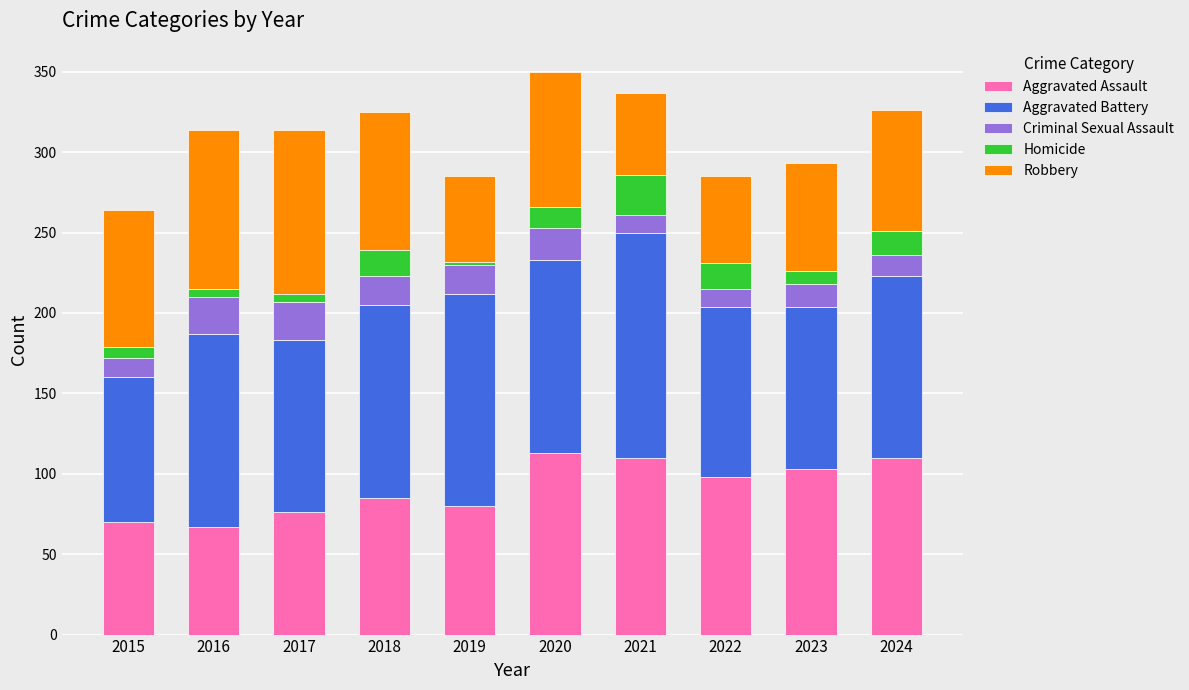

What are all the series names shown in the legend?

Aggravated Assault, Aggravated Battery, Criminal Sexual Assault, Homicide, Robbery